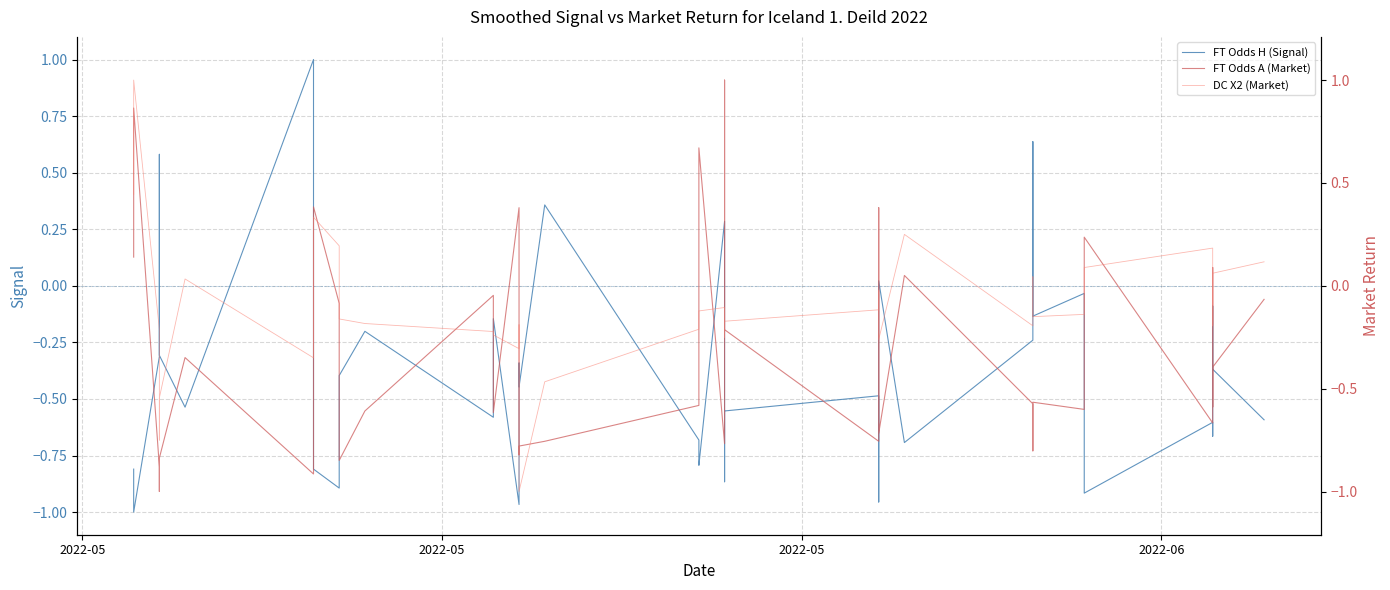

True or false: FT Odds A (Market) and FT Odds H (Signal) cross at least once.

True